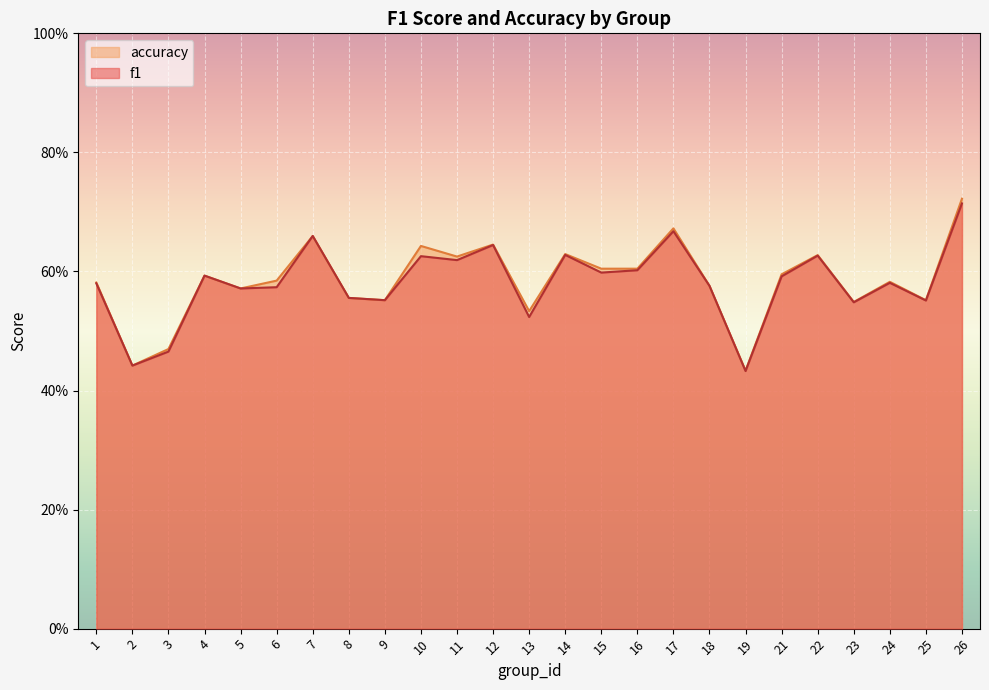

At which label does f1 reach its minimum?

19